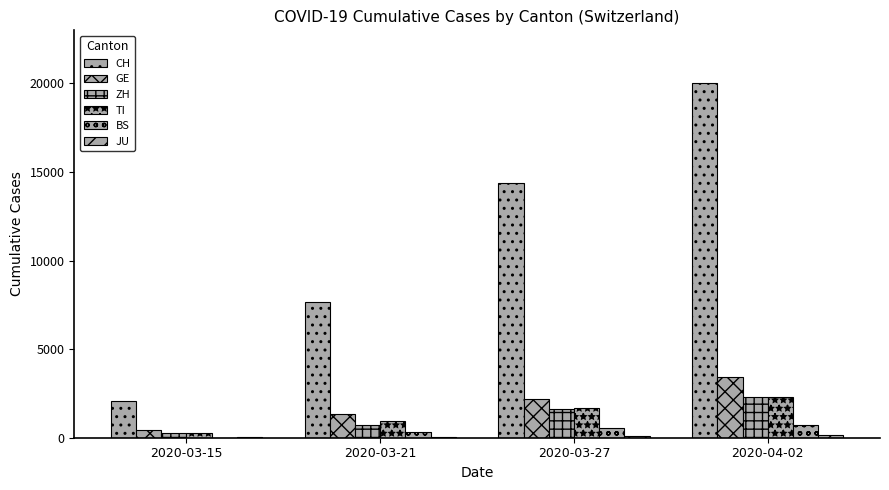

Count the number of categories in the chart.

4